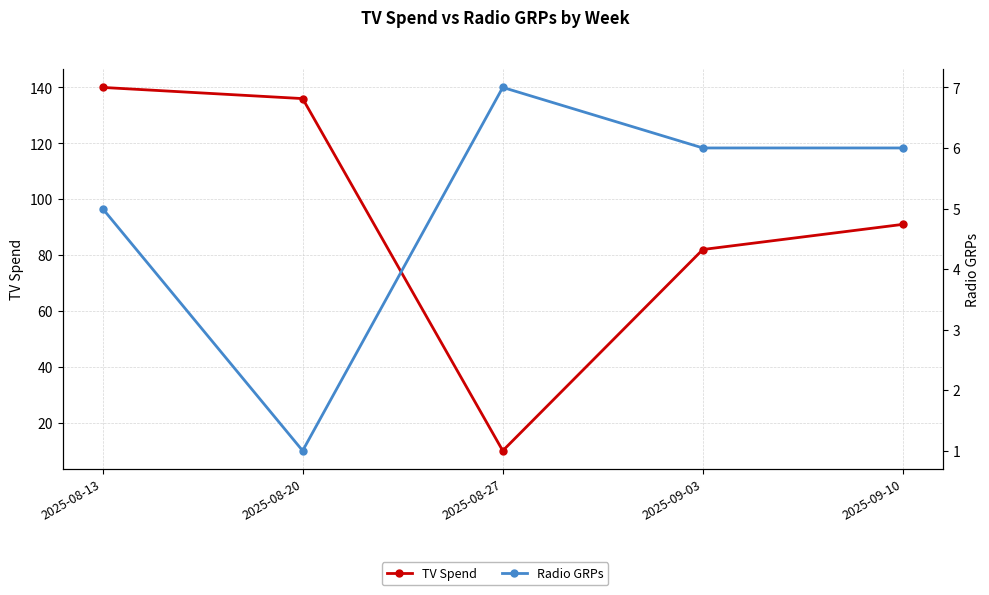

Which label corresponds to the largest value in the chart?

2025-08-13